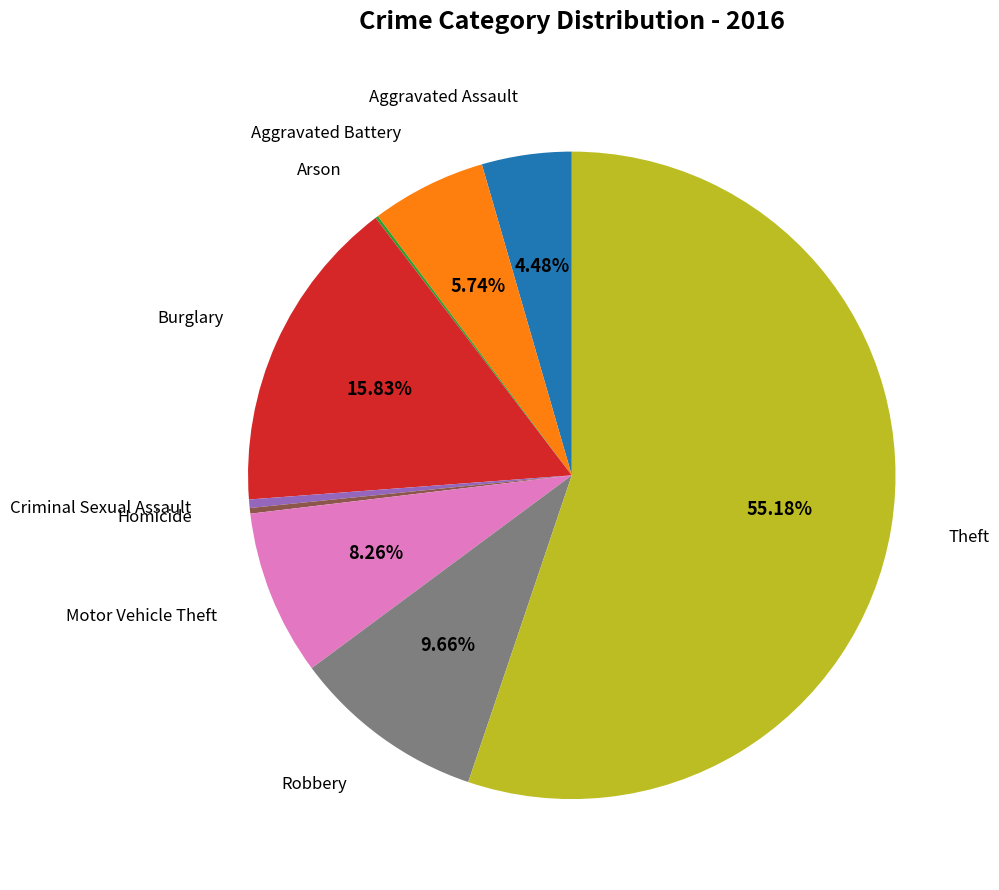

How many segments does this pie chart have?

9